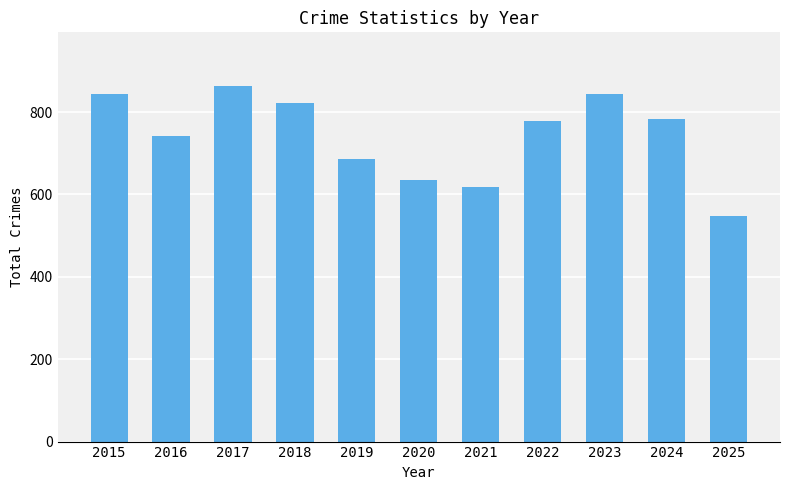

What is the change in value from 2017 to 2024?

-80